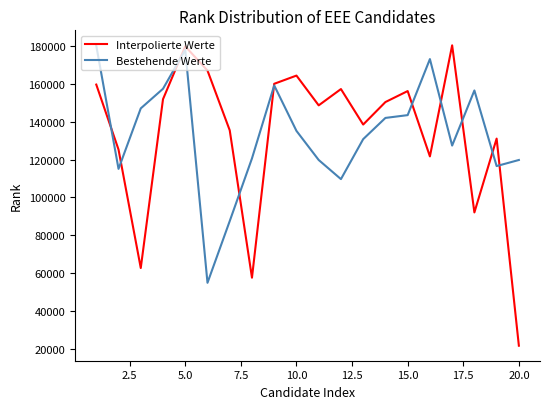

Is this an area chart (filled region under the line)?

No